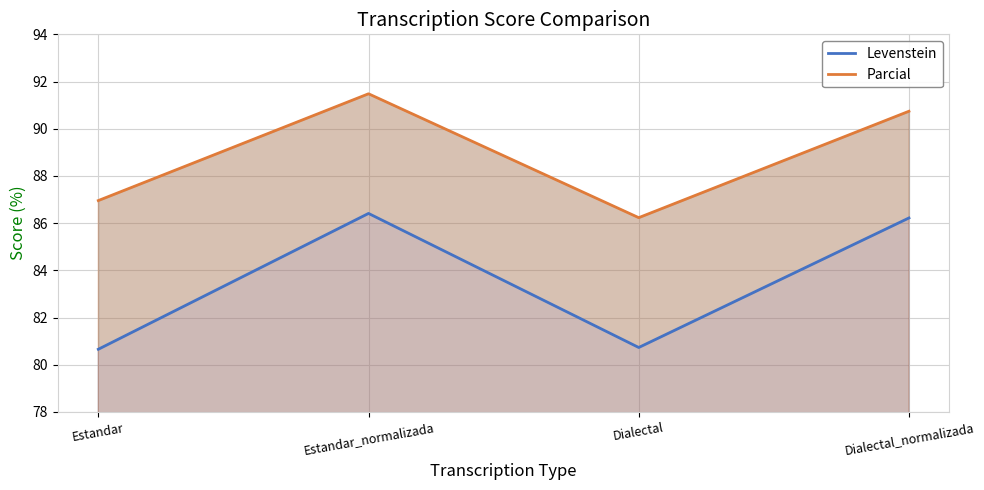

At which label does Levenstein reach its minimum?

Estandar